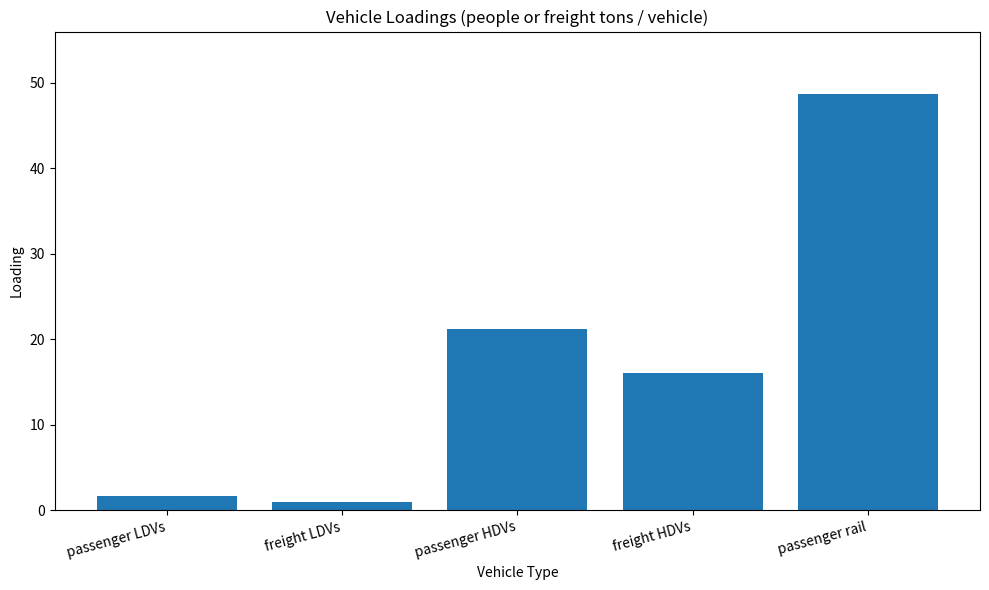

What is the sum of the values at passenger HDVs and freight LDVs?

22.2